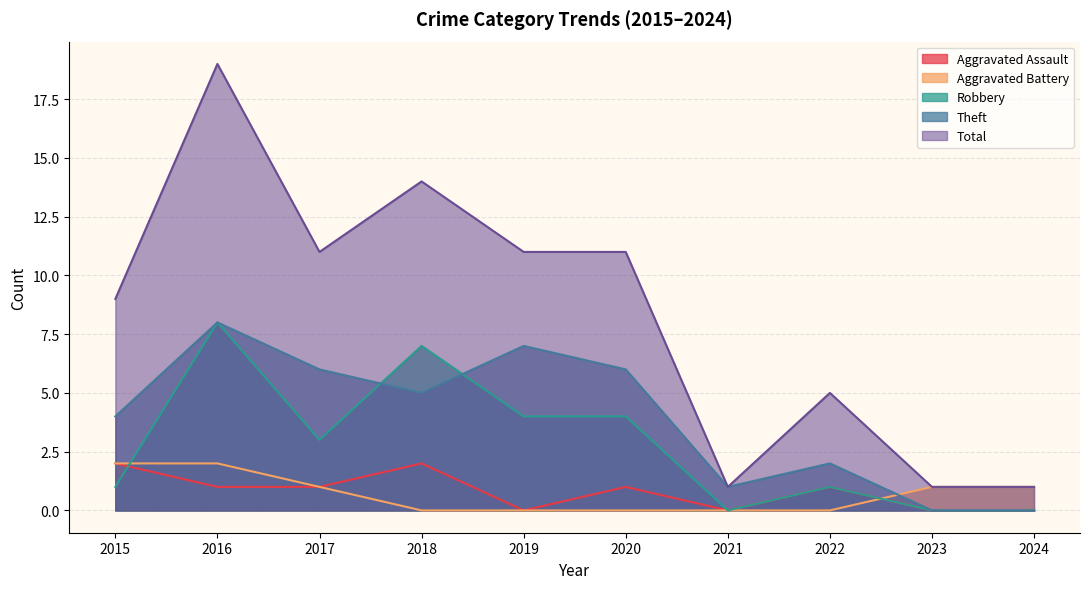

True or false: Aggravated Assault has a value of 3 at 2018.

False